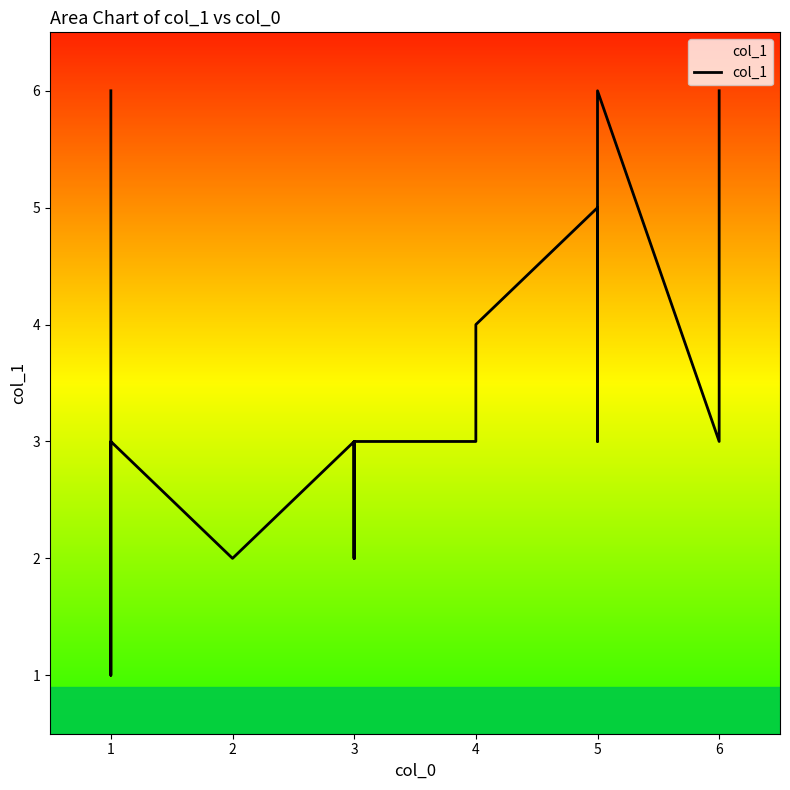

How many categories are shown in the chart?

32